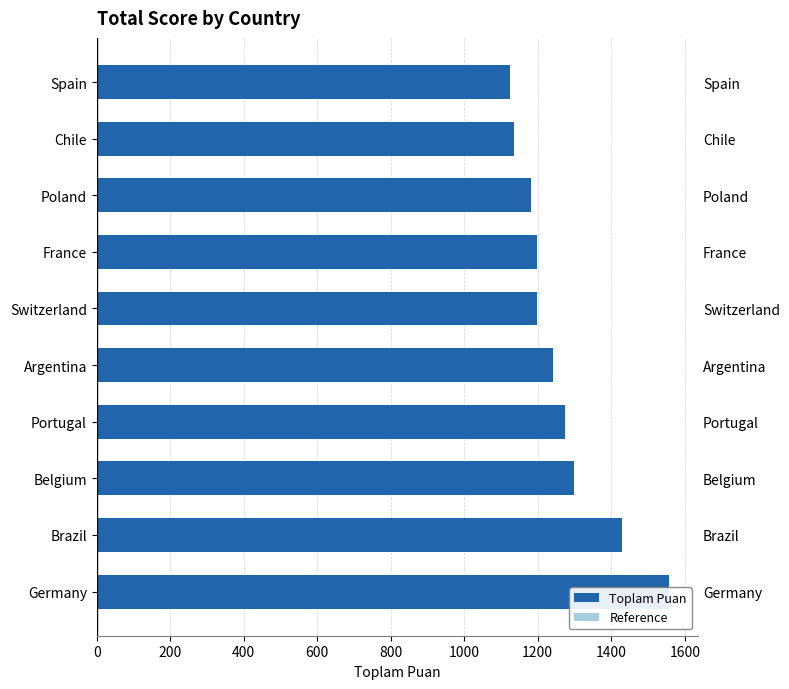

What is the difference between the maximum and minimum values in the Reference series?

355.1